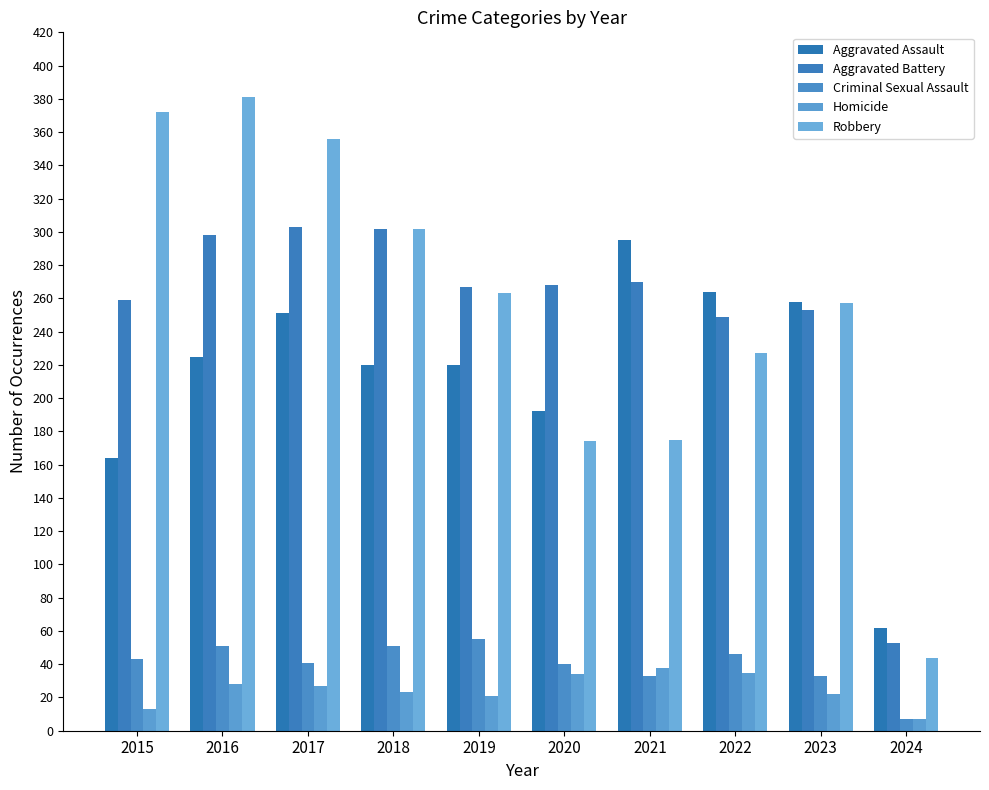

Are the bars horizontal?

No